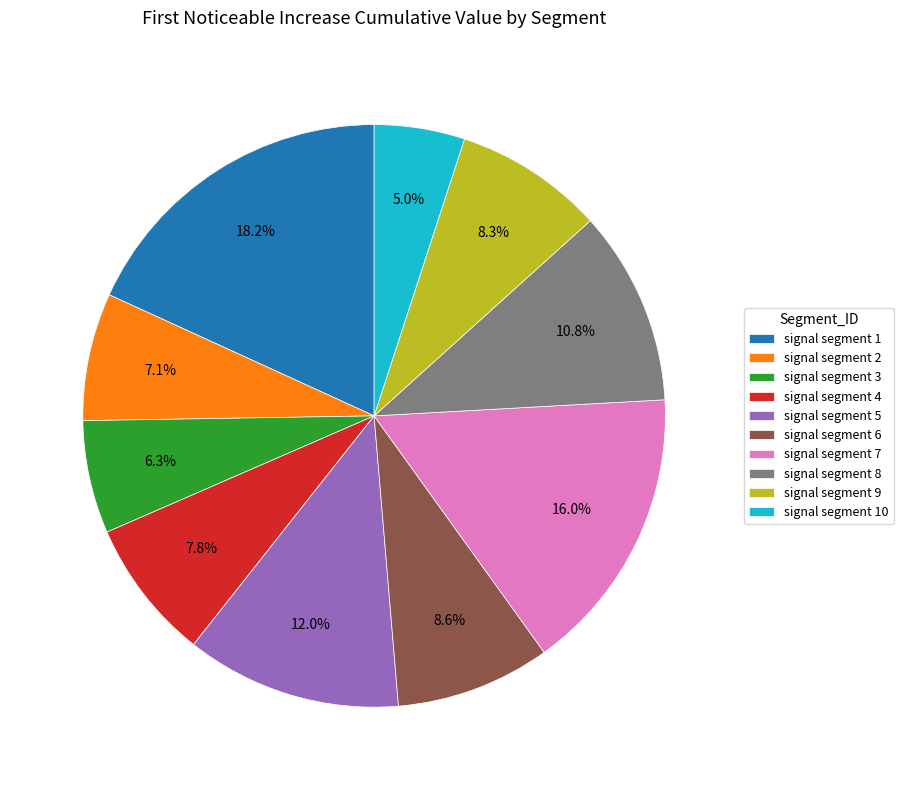

Between signal segment 5 and signal segment 3, which is larger?

signal segment 5